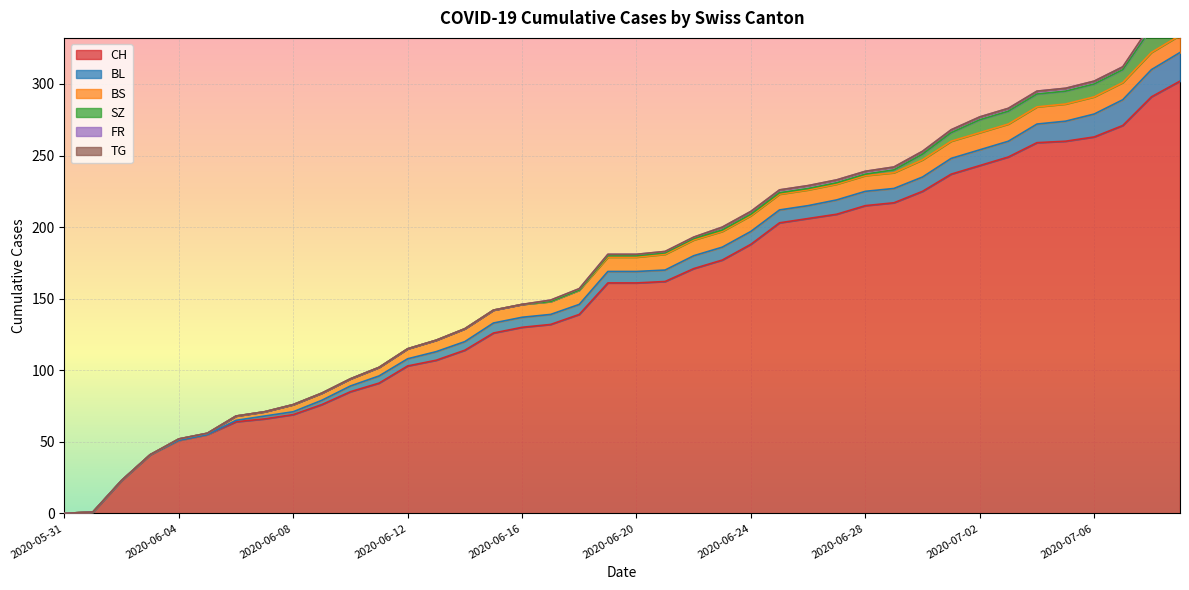

True or false: FR and SZ intersect in this chart.

False